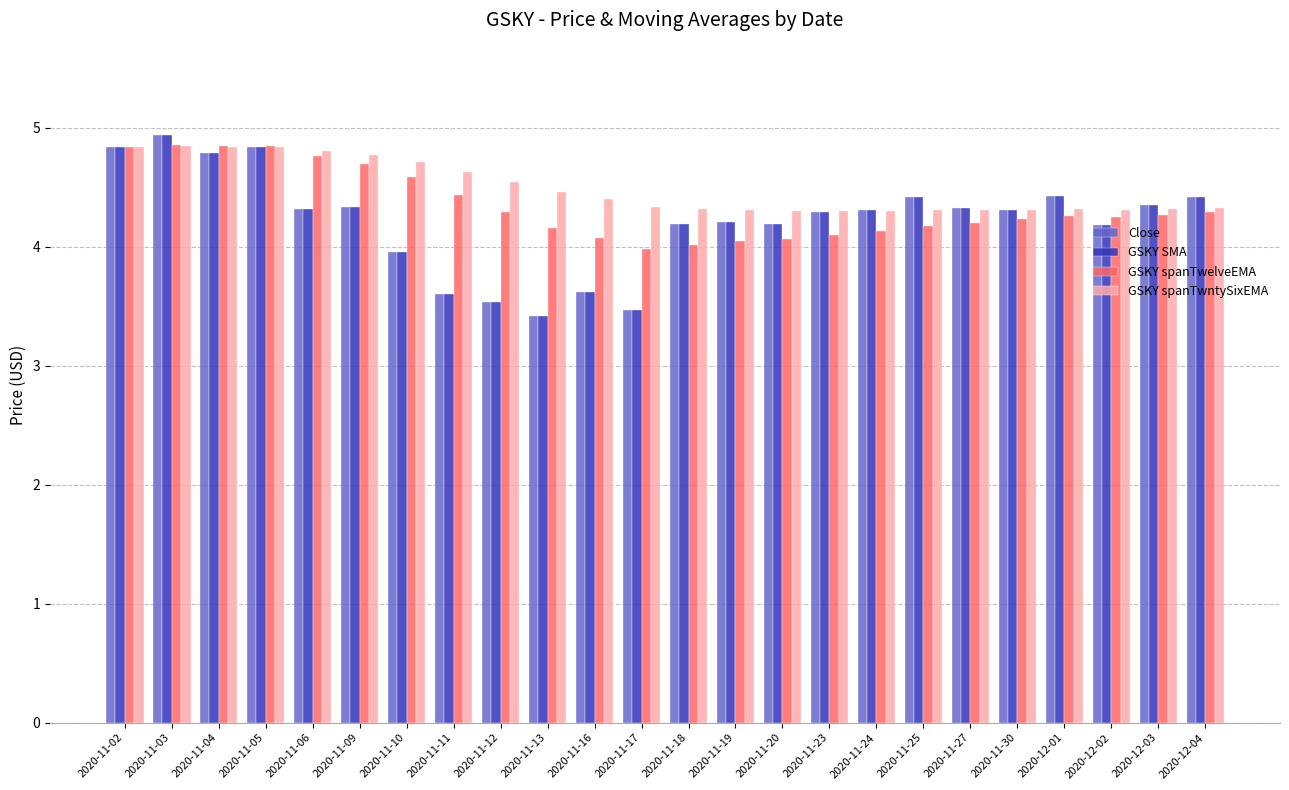

What is the sum of the GSKY spanTwelveEMA values at 2020-11-12 and 2020-11-03?

9.2